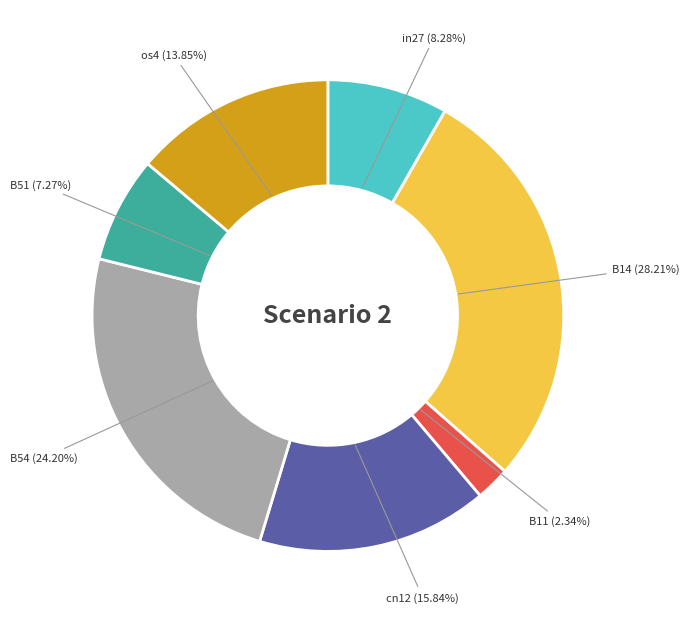

To the nearest percent, what is the combined percentage of cn12 and in27?

24%